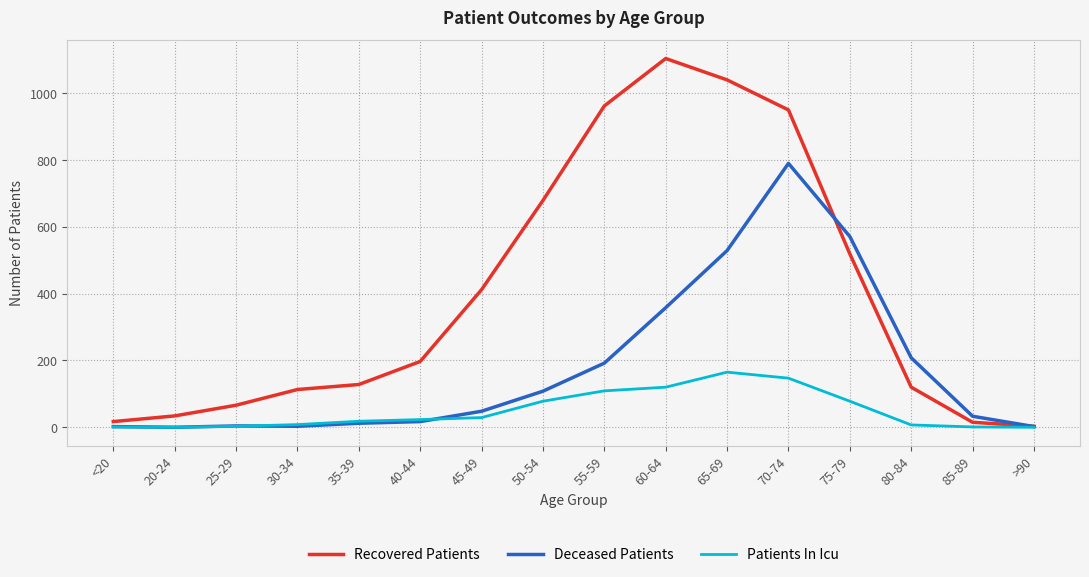

The Patients In Icu series shows 119 at 75-79. True or false?

False